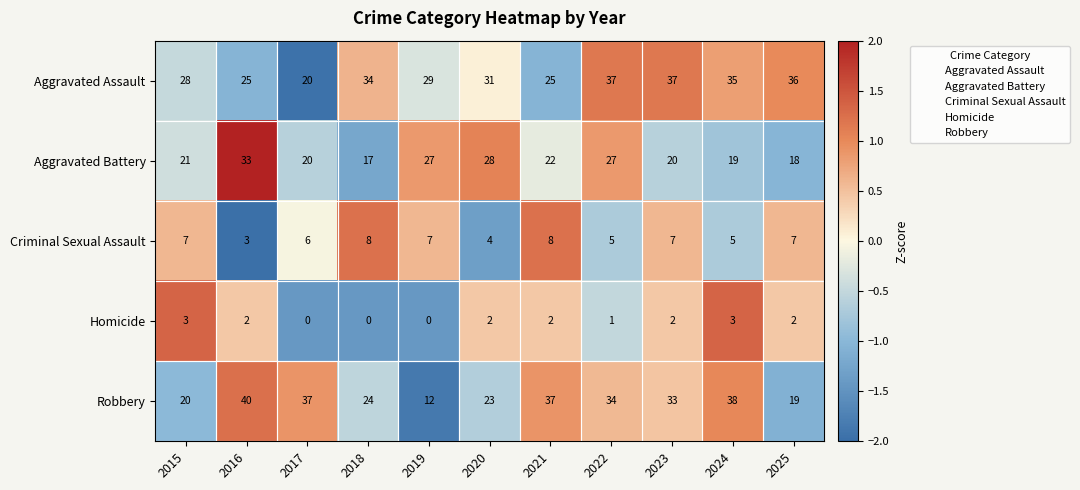

What is the spread (max minus min) of values at 2025?

34